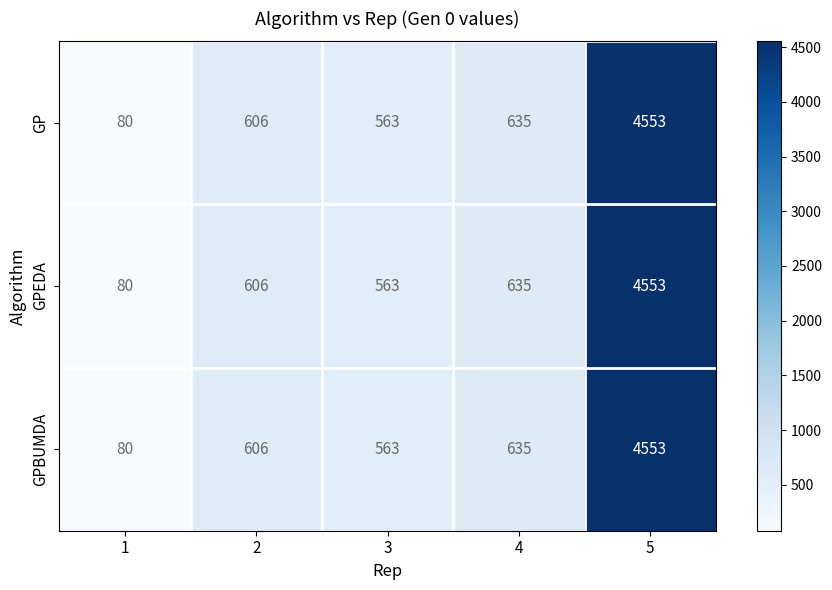

Count the number of data series in this chart.

3